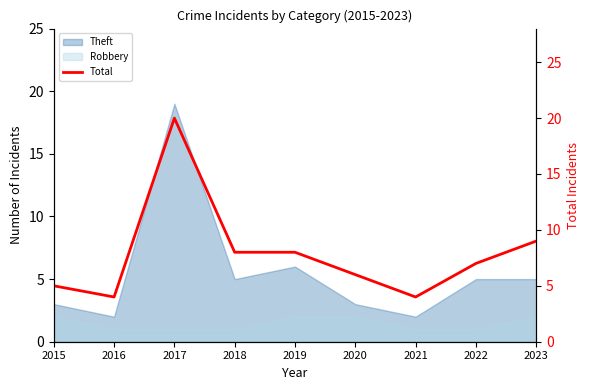

What is the maximum value shown in the chart?

20